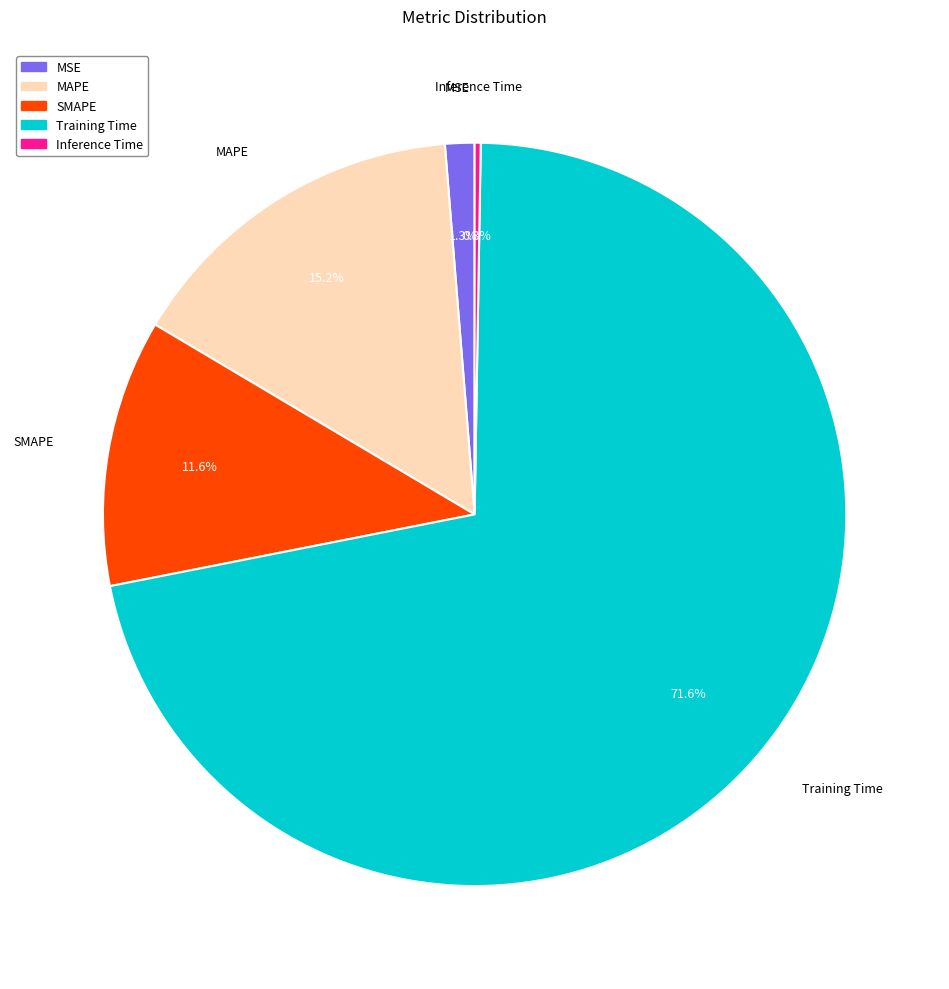

To the nearest percent, what is the average slice percentage?

20%